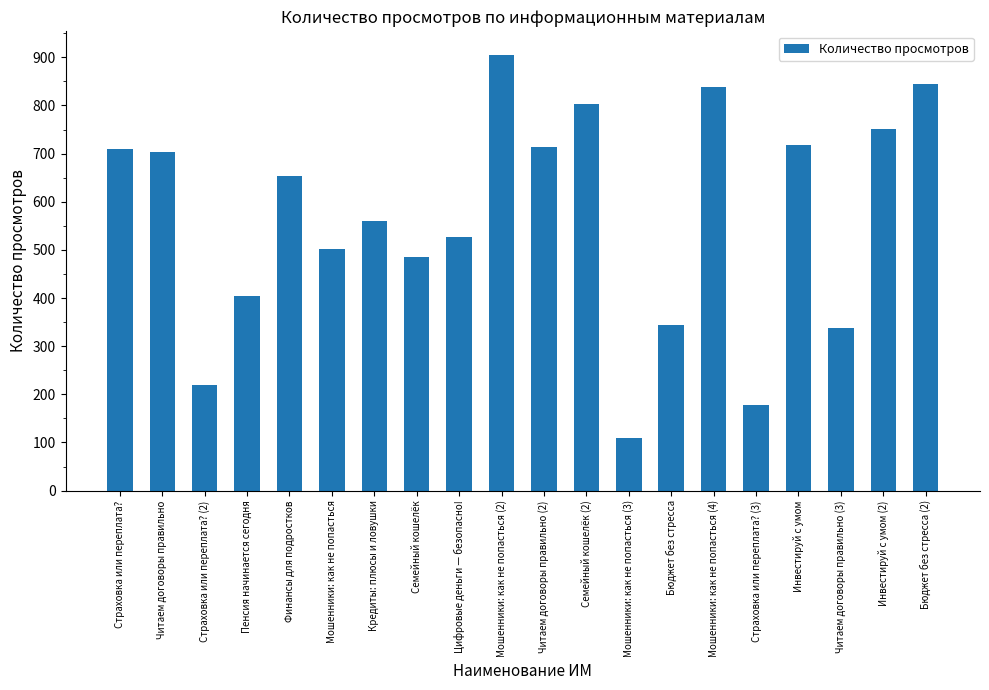

True or false: the data shows 714 at Читаем договоры правильно (2).

True